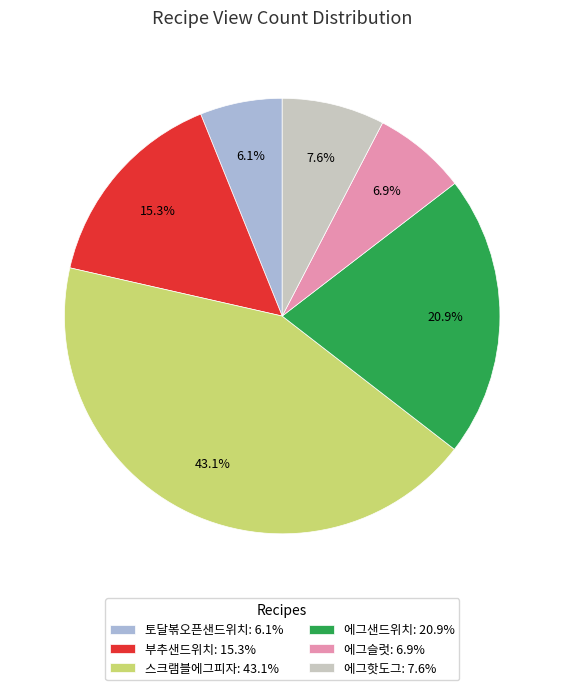

How many segments does this pie chart have?

6